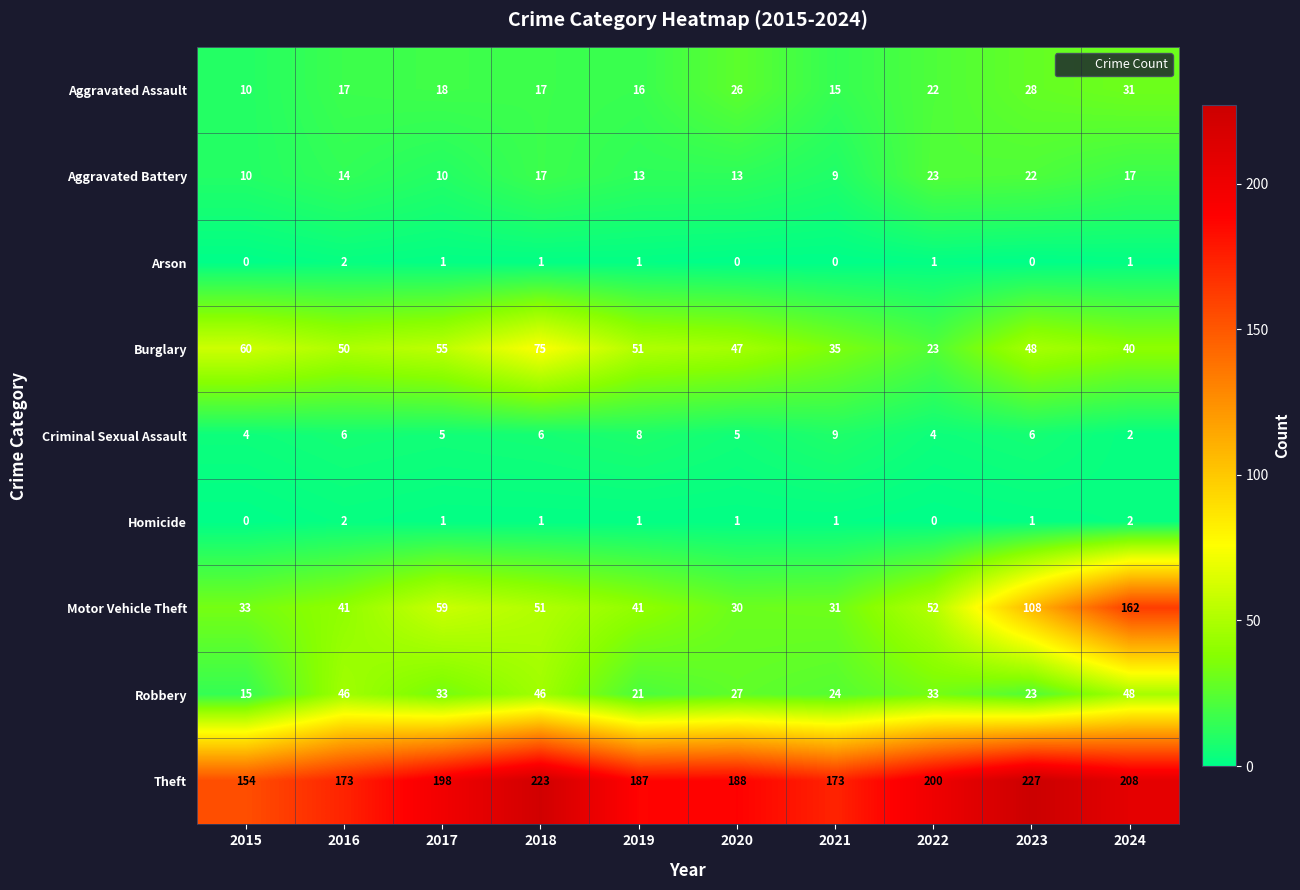

What is the difference between the Theft values at 2023 and 2021?

54